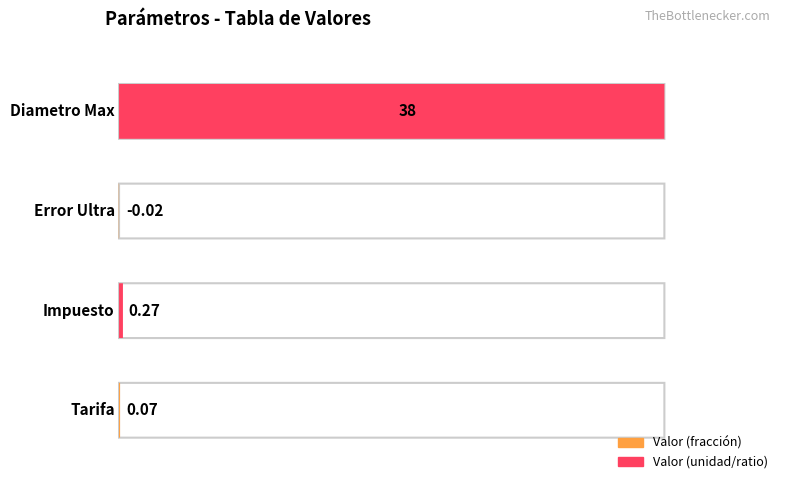

Reading left to right, extract all data points from this chart.

Tarifa=0.1	Impuesto=0.3	Error Ultra=-0.0	Diametro Max=38.0